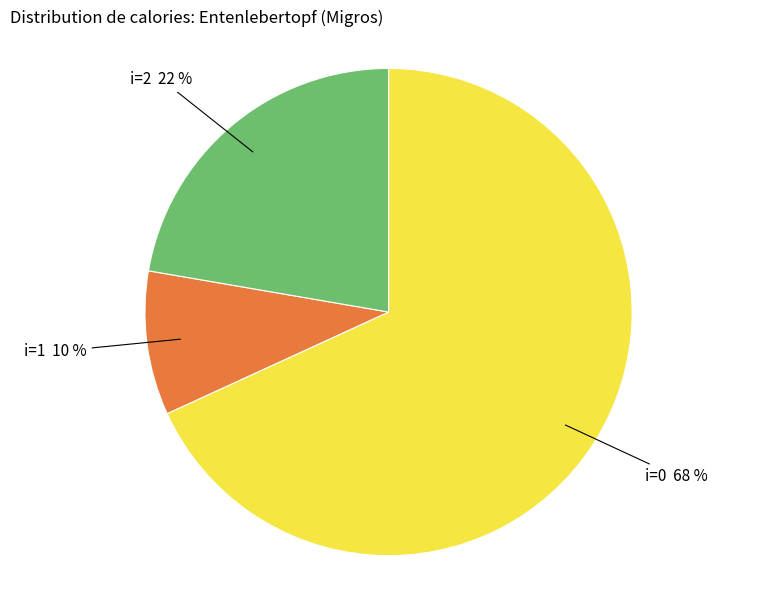

Rank the categories by value from highest to lowest.

i=0, i=2, i=1